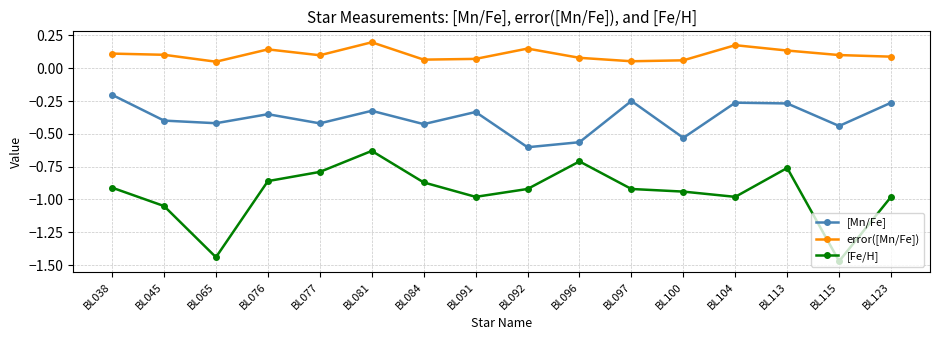

The error([Mn/Fe]) series shows 0.0 at BL092. True or false?

False